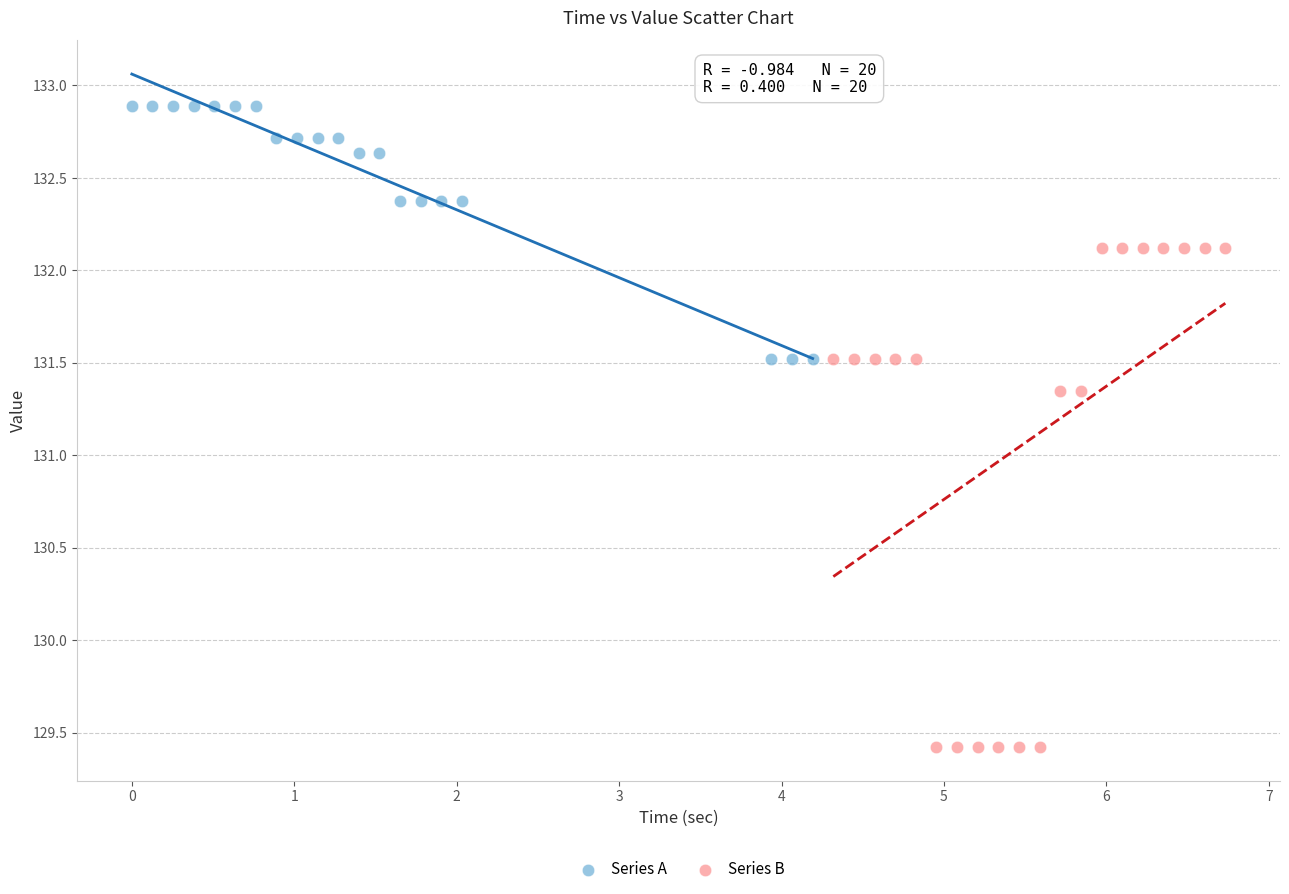

Which series reaches the minimum Y coordinate?

Series B